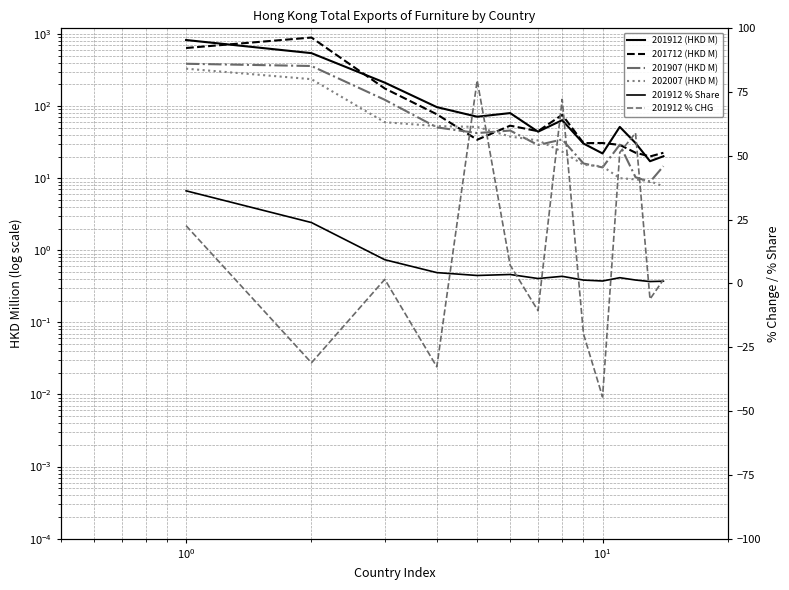

True or false: 201907 (HKD M) and 201912 % Share intersect in this chart.

False